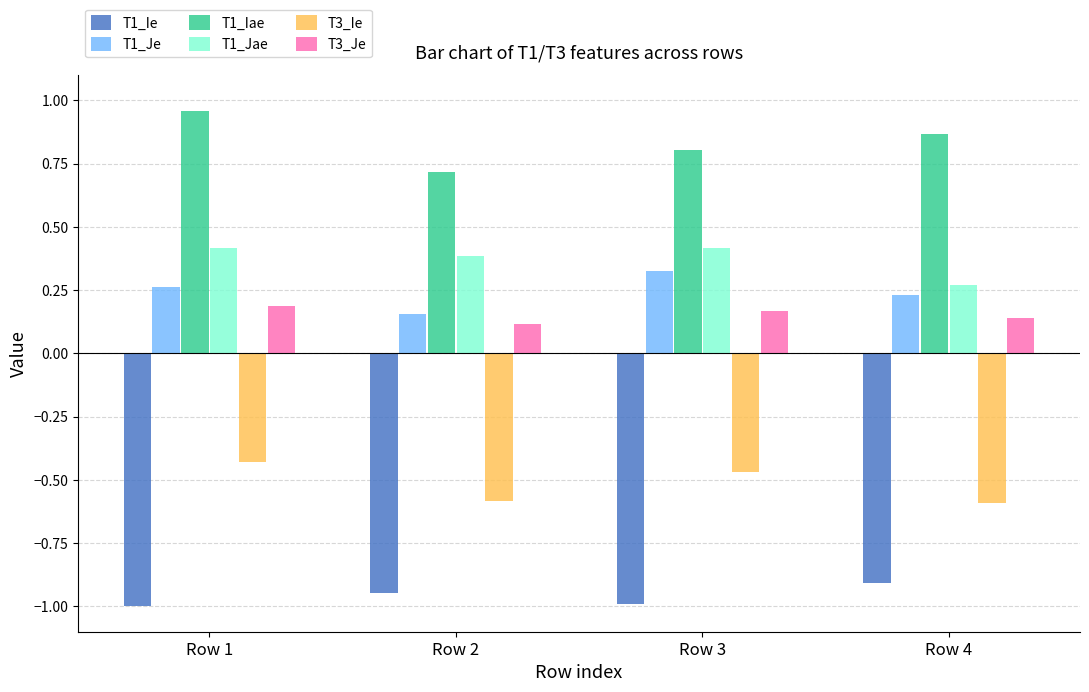

At which label is T1_Ie closest to 0?

Row 4